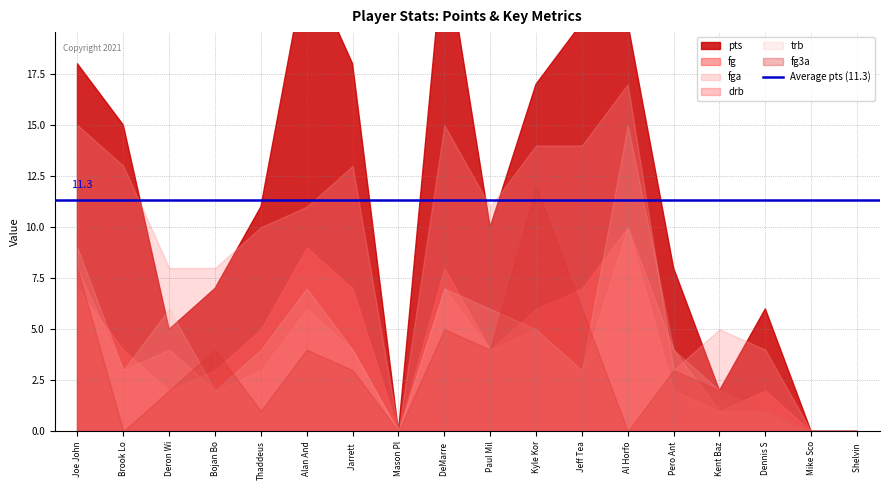

How many interior local valleys does the drb series have?

5